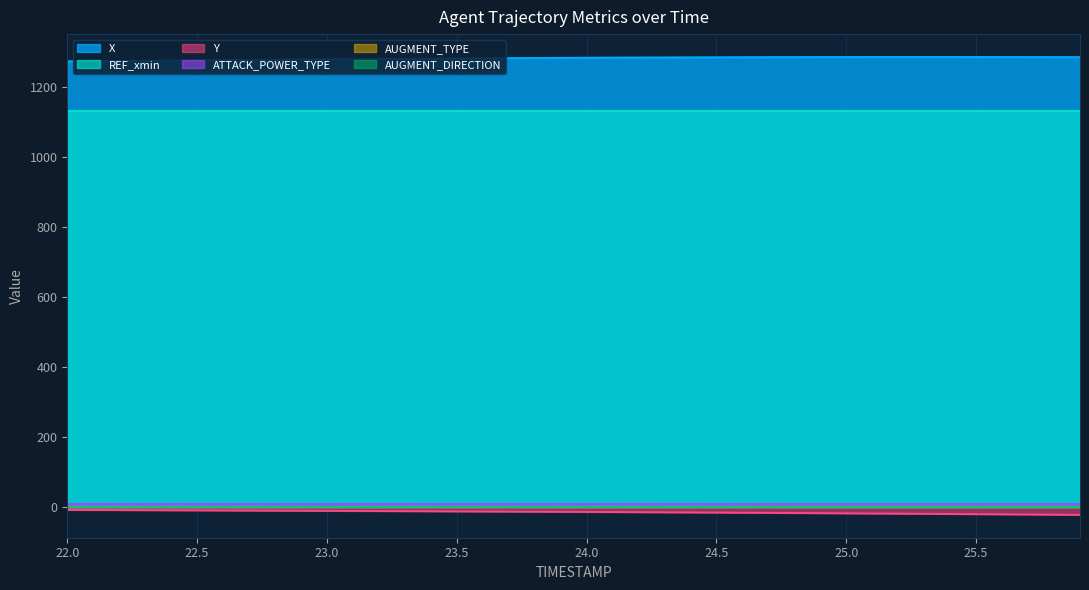

At how many categories does at least one series exceed 991?

40